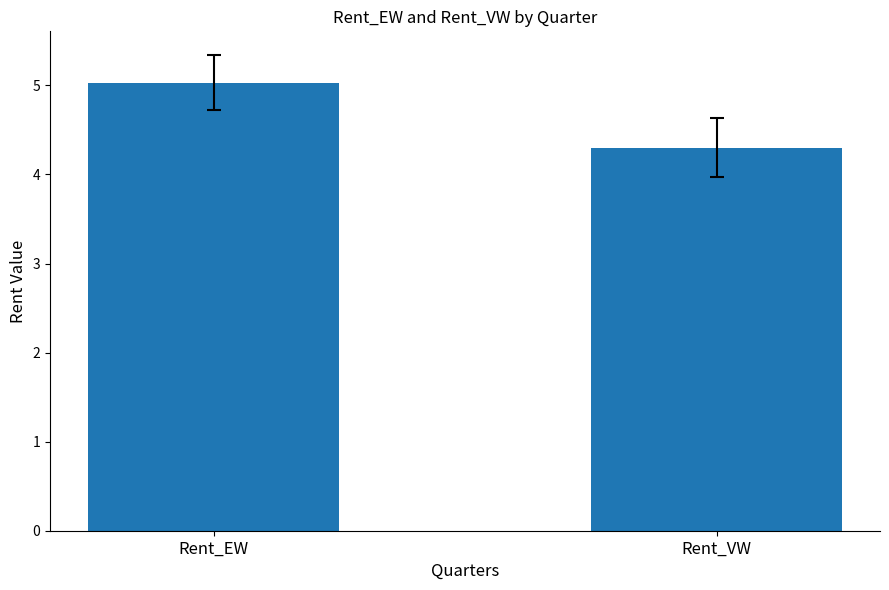

What position from the left is Rent_VW?

2